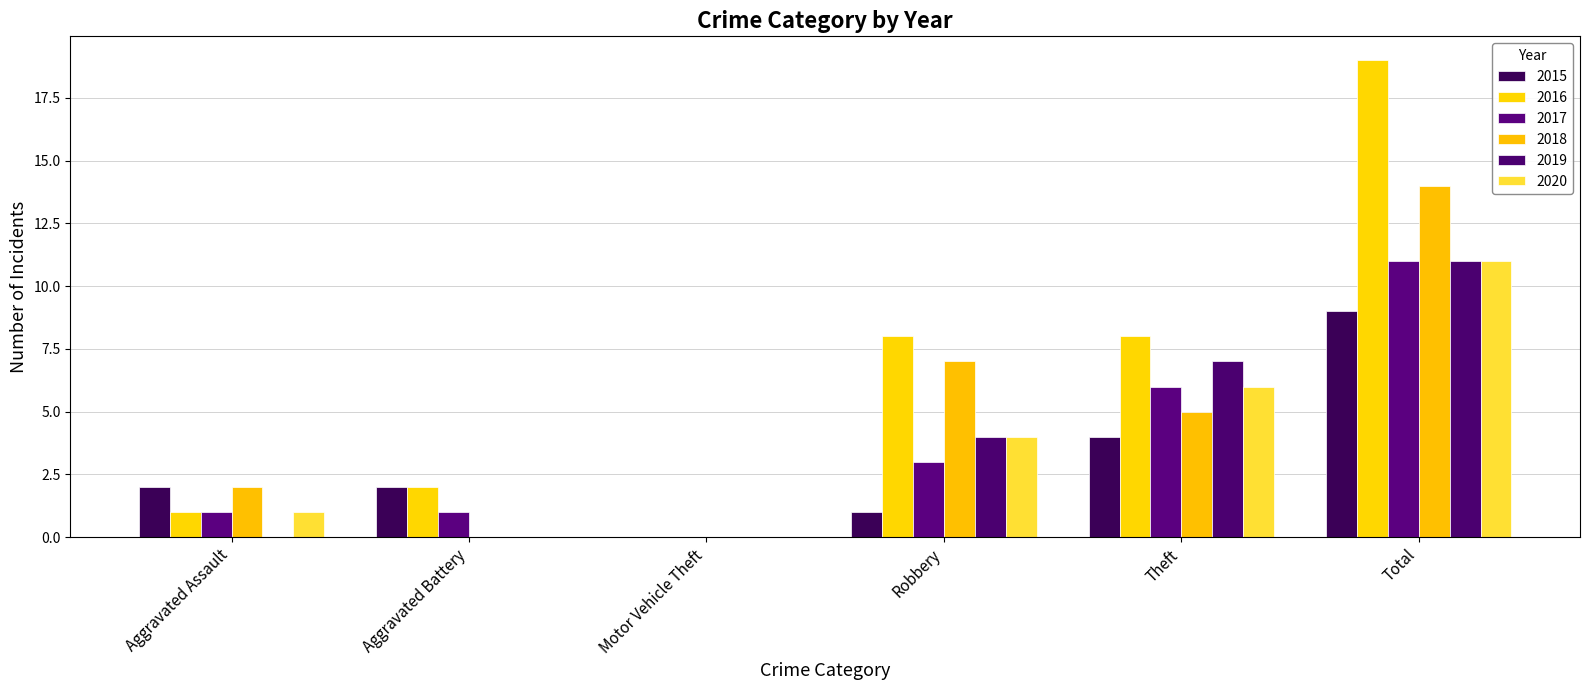

Are the bars horizontal?

No